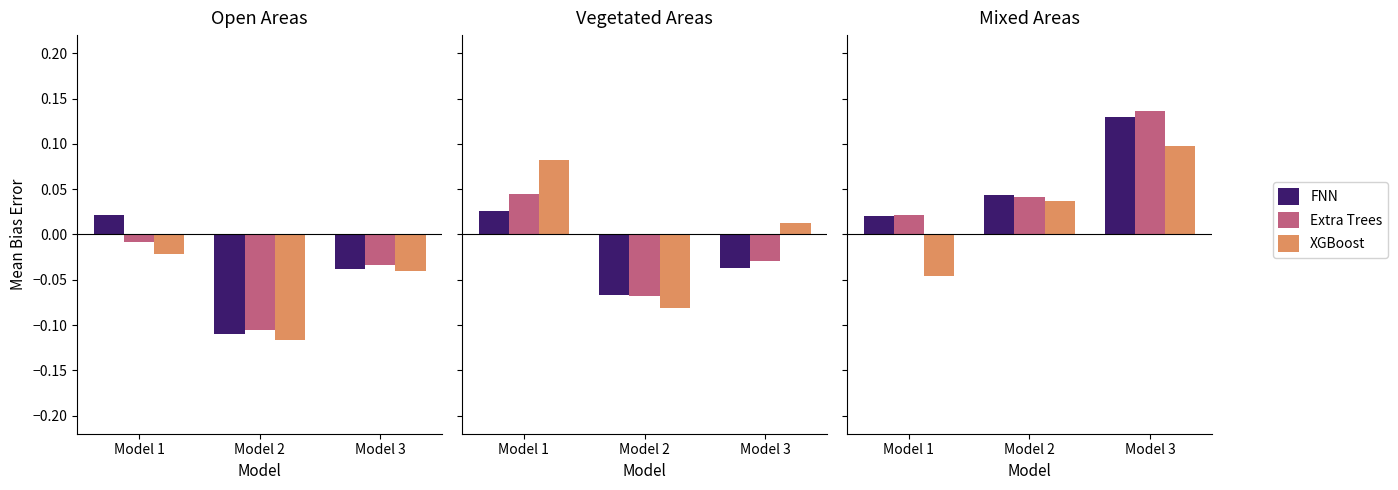

What is the total value across all series at Model 3?

0.4